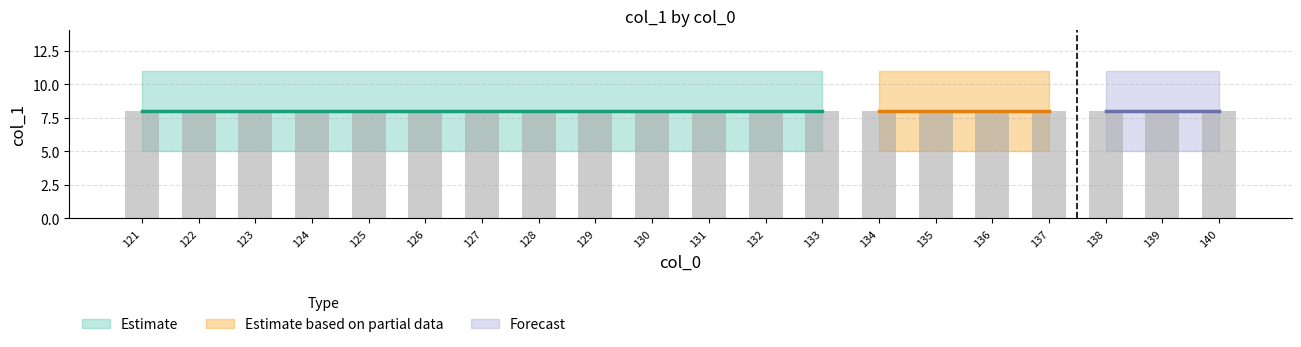

What is the average value of the col_1_max series?

11